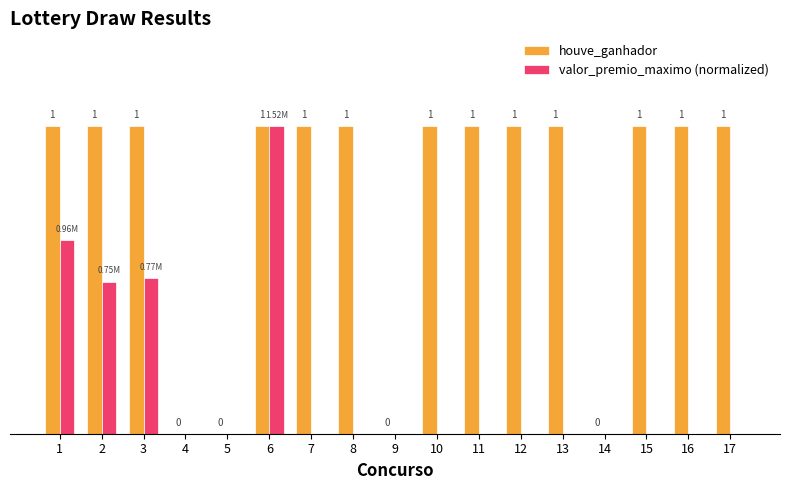

Which series has the largest total across all categories?

houve_ganhador